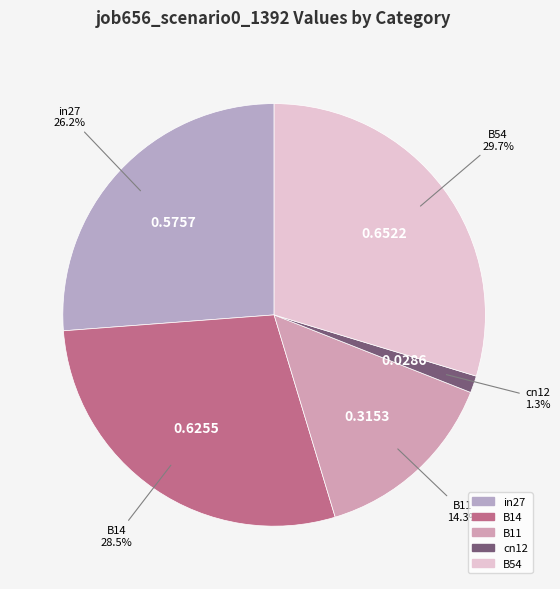

Does B11 represent more than half of the total?

No